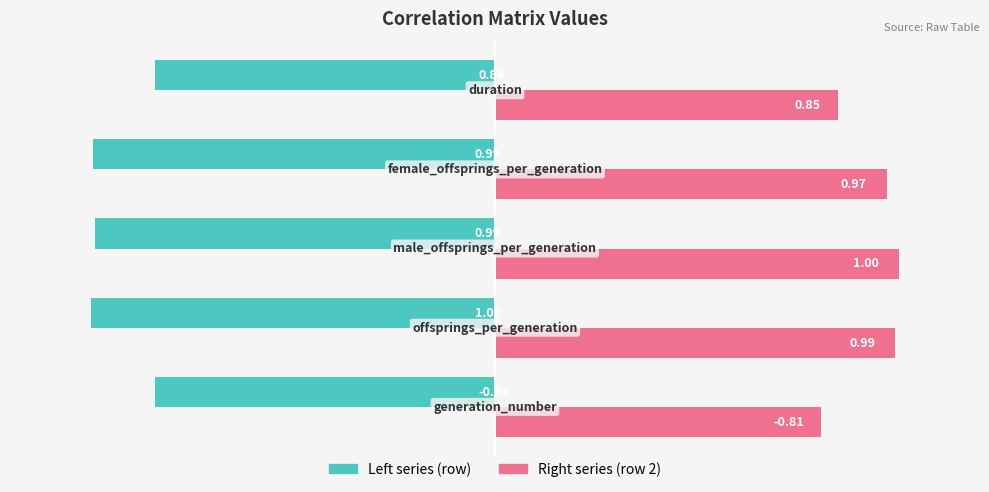

The Left series series shows -1.0 at −1.0. True or false?

True